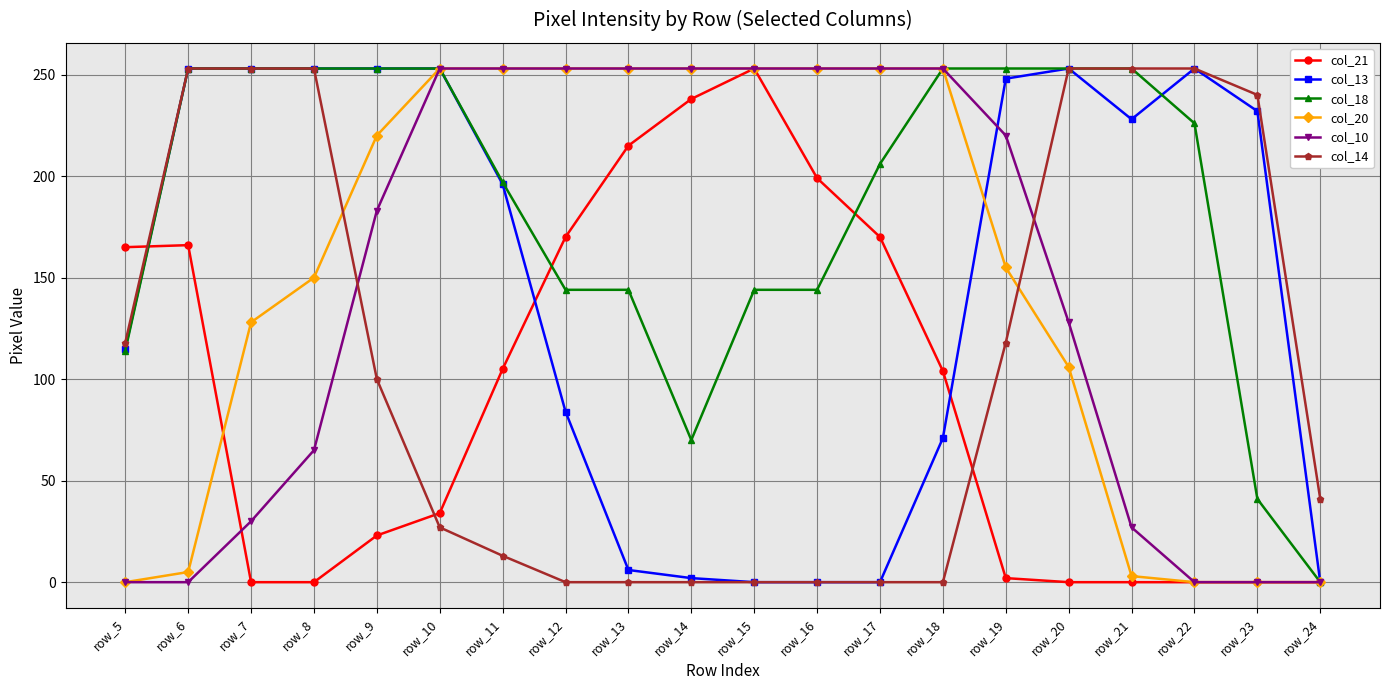

True or false: col_20 has a value of -168 at row_23.

False